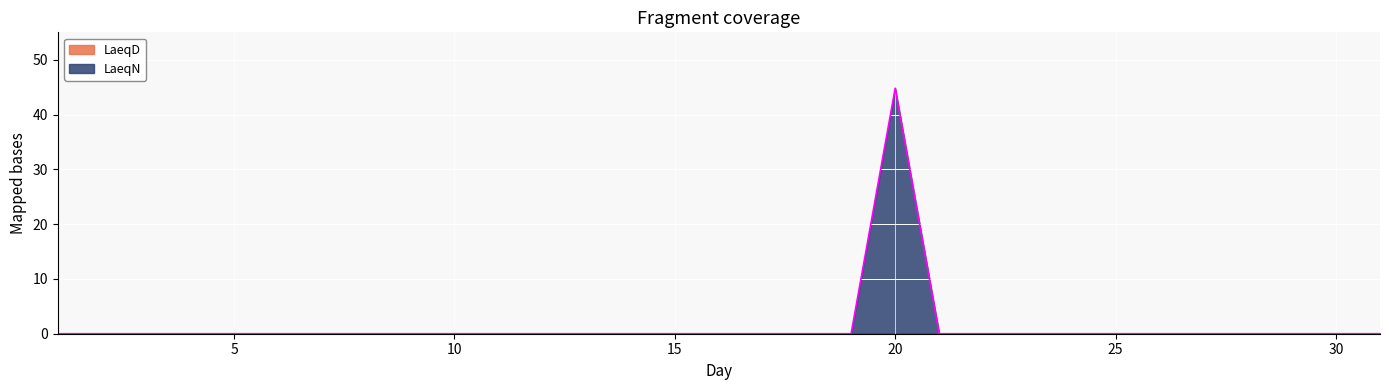

List the labels in order of value, smallest first.

1, 2, 3, 4, 5, 6, 7, 8, 9, 10, 11, 12, 13, 14, 15, 16, 17, 18, 19, 21, 22, 23, 24, 25, 26, 27, 28, 29, 30, 31, 20